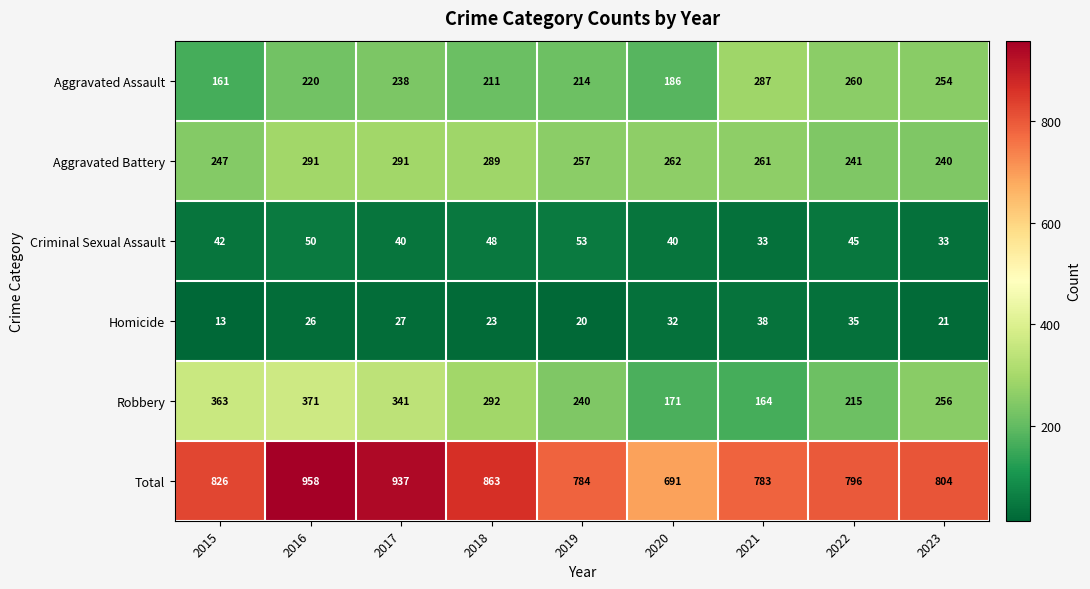

What is the total value across all series at 2023?

1608